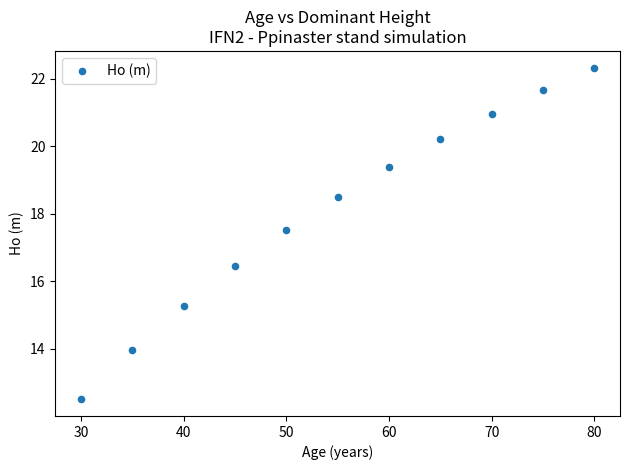

What is the range of Y values (max minus min)?

9.8